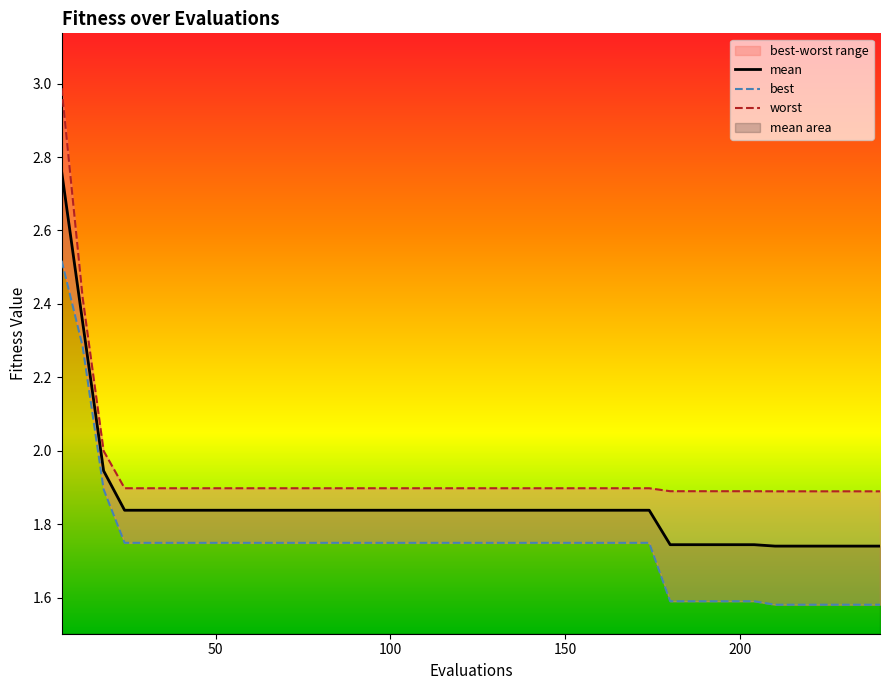

The best series shows 2.3 at 6. True or false?

False